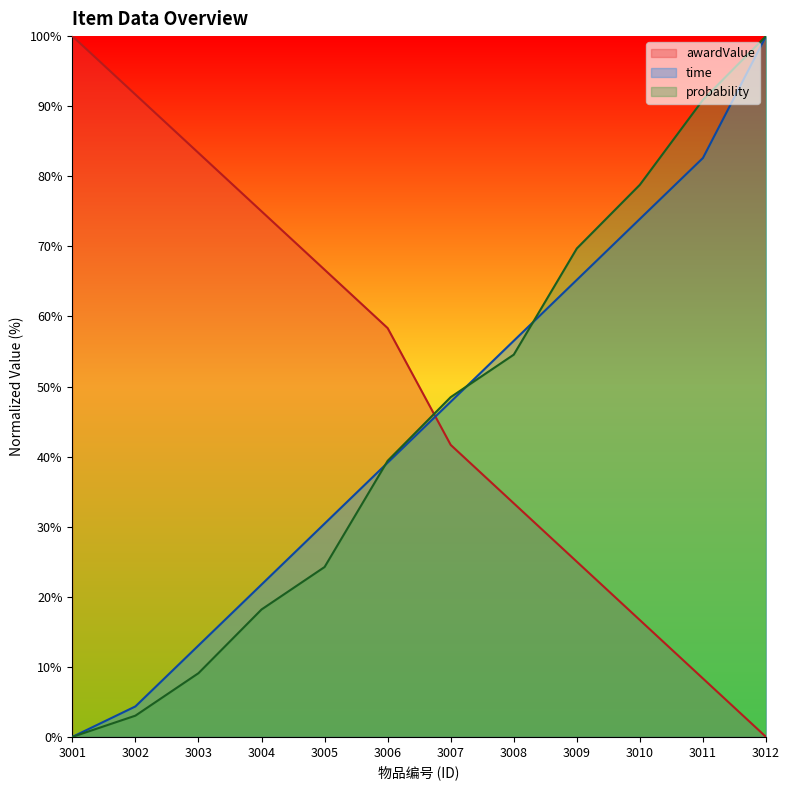

Where is awardValue nearest to the value 50?

3007